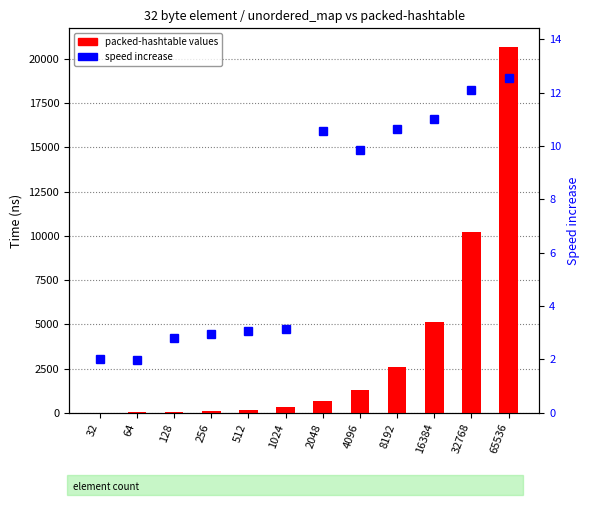

Which category has the highest value in the speed increase series?

65536